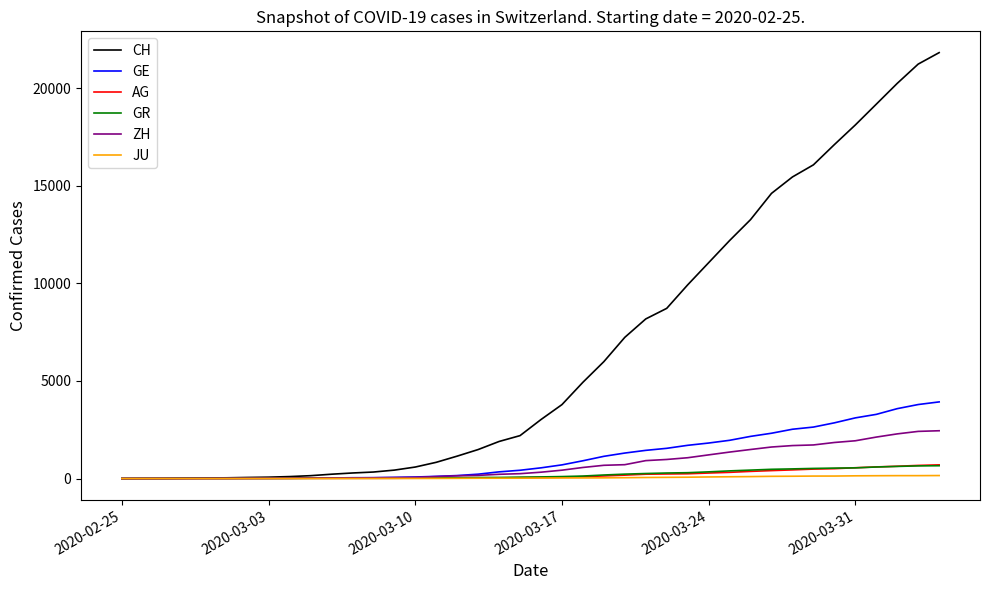

Which series has the largest total across all categories?

CH